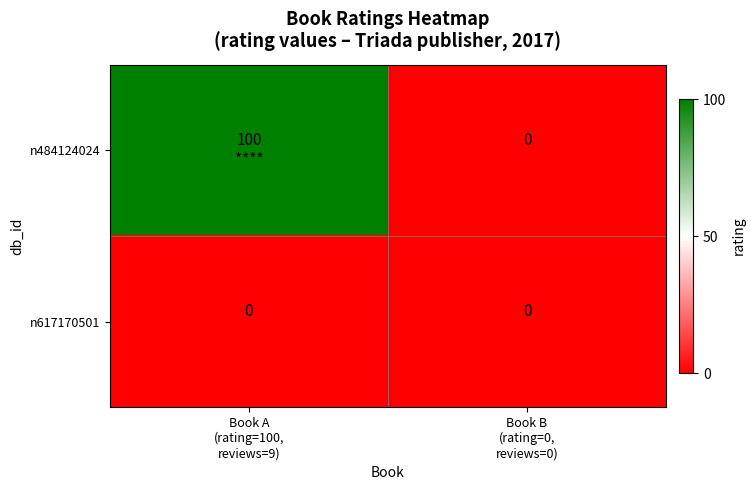

At which category is the sum across all series the highest?

Book A
(rating=100,
reviews=9)